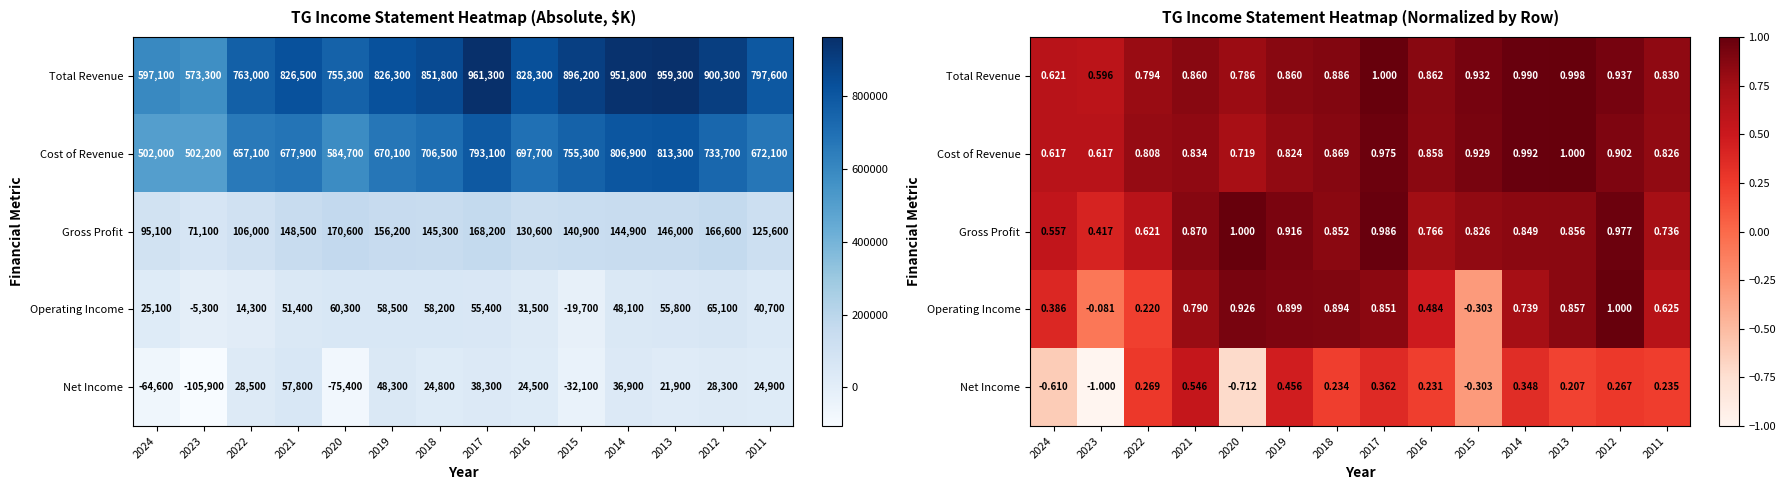

How many values in Net Income are below zero?

4